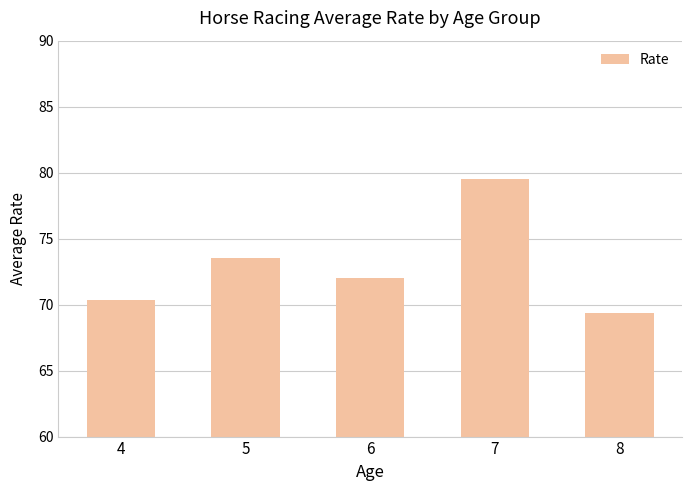

What is the maximum value shown in the chart?

79.5